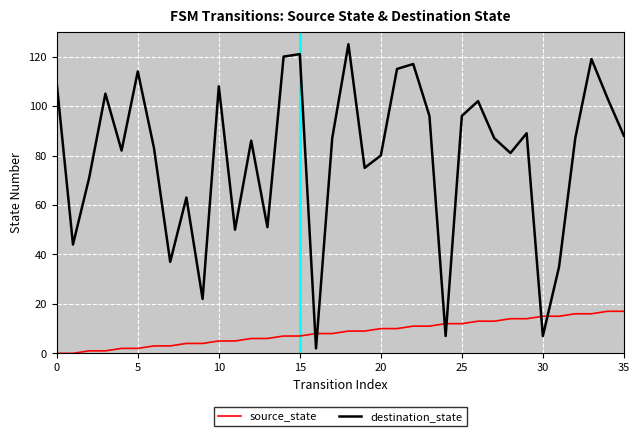

What is the highest value of the source_state series?

17